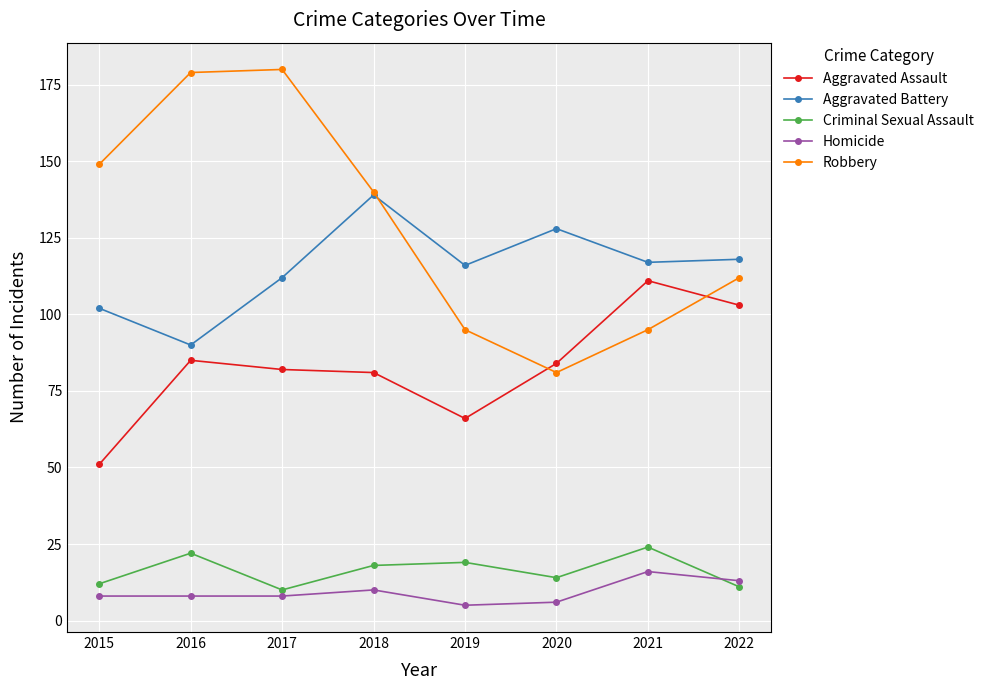

Read the Homicide value at 2022.

13